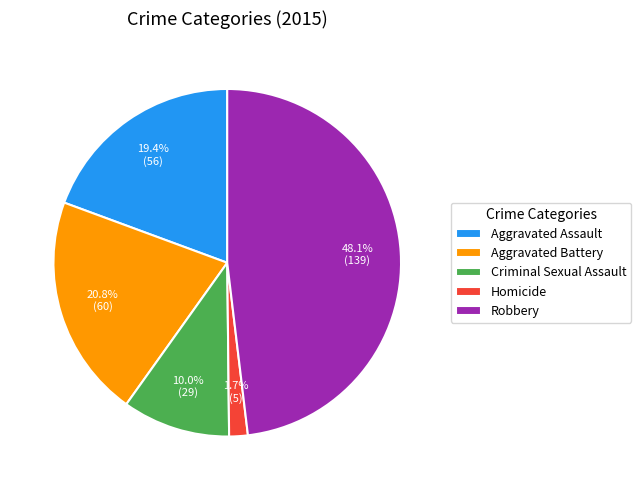

To the nearest percent, what is the combined percentage of Aggravated Battery and Robbery?

69%